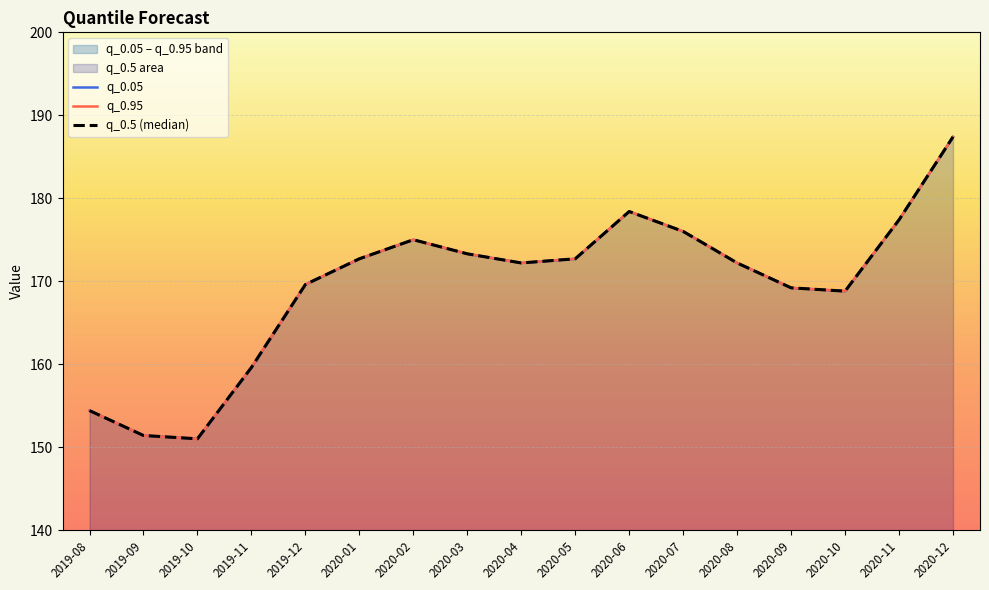

What is the difference between the q_0.5 (median) values at 2020-10 and 2020-01?

3.9